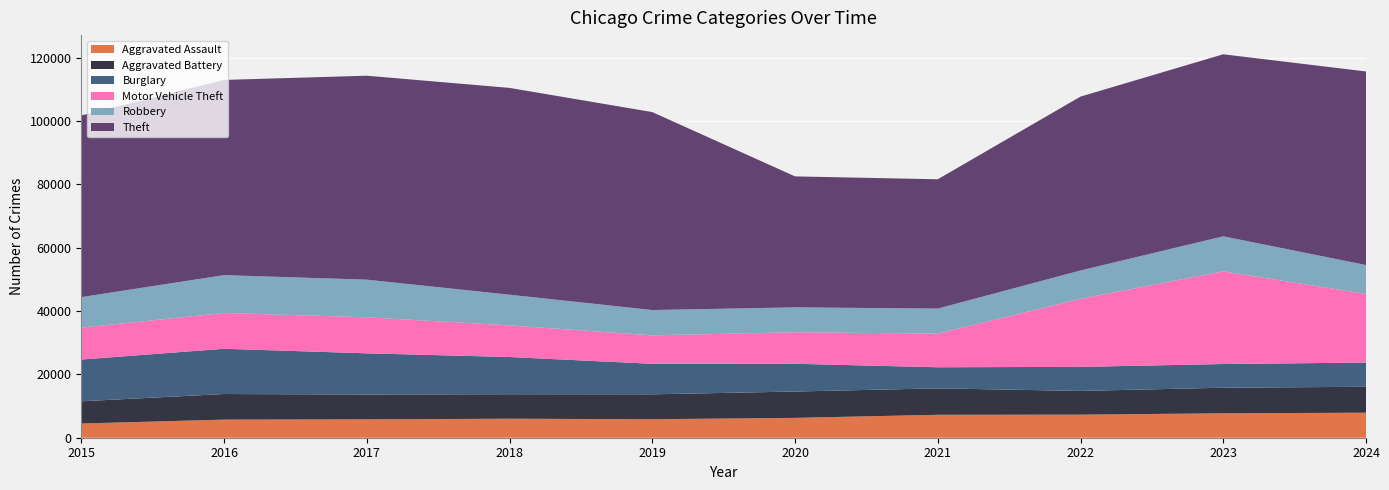

Reading left to right, list all the values displayed in this chart.

Aggravated Assault: 2015=4480	2016=5713	2017=5793	2018=6002	2019=5841	2020=6265	2021=7242	2022=7281	2023=7712	2024=7900
Aggravated Battery: 2015=7019	2016=8085	2017=7845	2018=7735	2019=7858	2020=8320	2021=8346	2022=7493	2023=8077	2024=8185
Burglary: 2015=13184	2016=14289	2017=13001	2018=11747	2019=9638	2020=8758	2021=6661	2022=7594	2023=7481	2024=7638
Motor Vehicle Theft: 2015=10068	2016=11285	2017=11380	2018=9985	2019=8978	2020=9959	2021=10605	2022=21467	2023=29254	2024=21673
Robbery: 2015=9638	2016=11960	2017=11881	2018=9681	2019=7995	2020=7855	2021=7920	2022=8964	2023=11053	2024=9122
Theft: 2015=57352	2016=61623	2017=64386	2018=65290	2019=62497	2020=41346	2021=40819	2022=54894	2023=57474	2024=61108